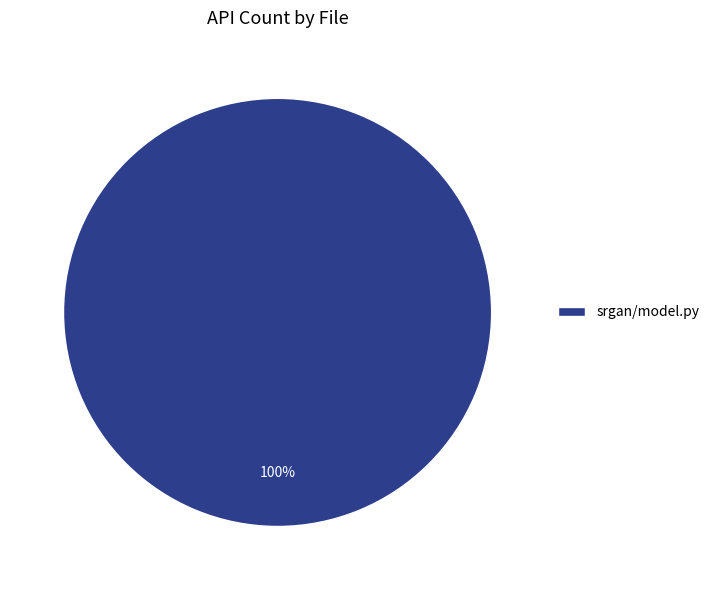

Is it true that srgan/model.py is 100% of the pie?

True